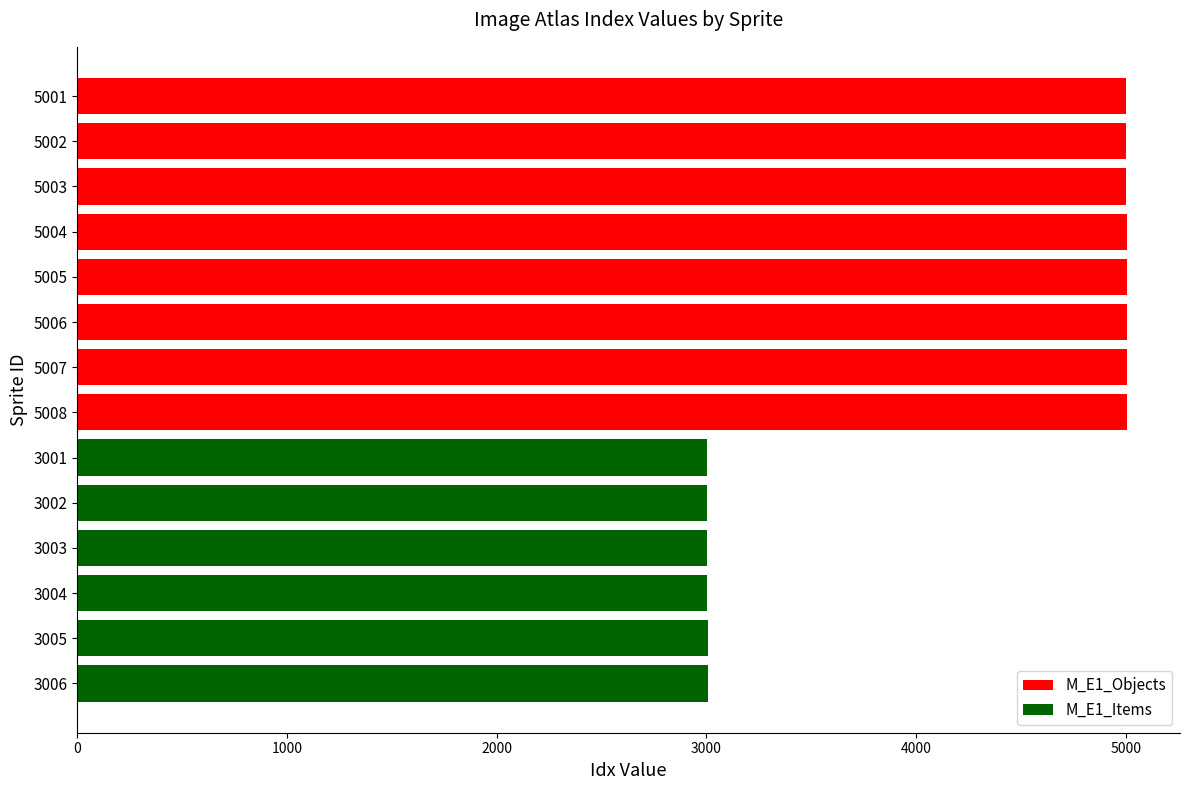

True or false: the data shows 3002 at 3002.

True